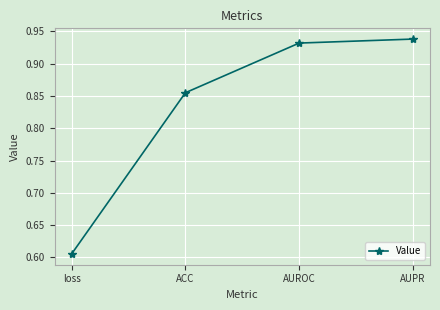

How many values are between 0 and 1?

4